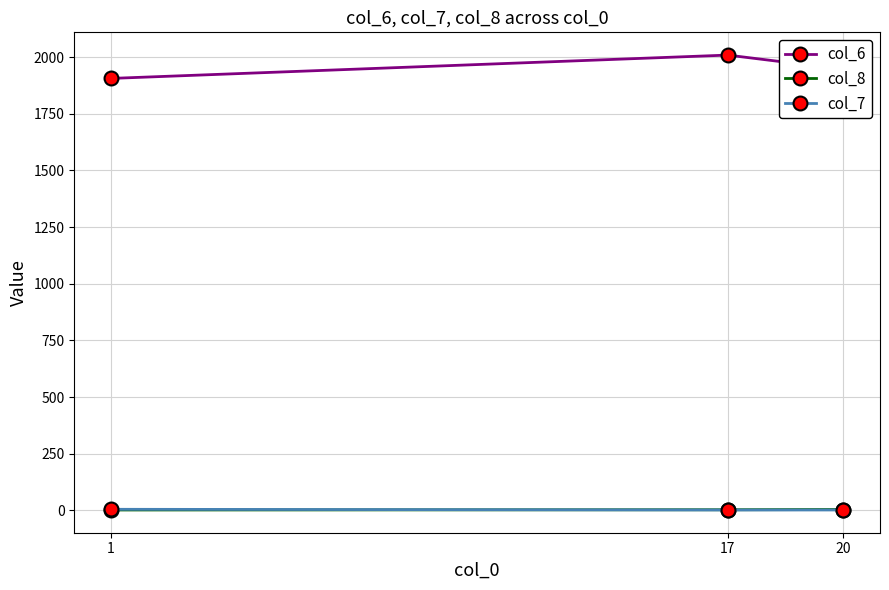

At how many categories does at least one series exceed 976?

3